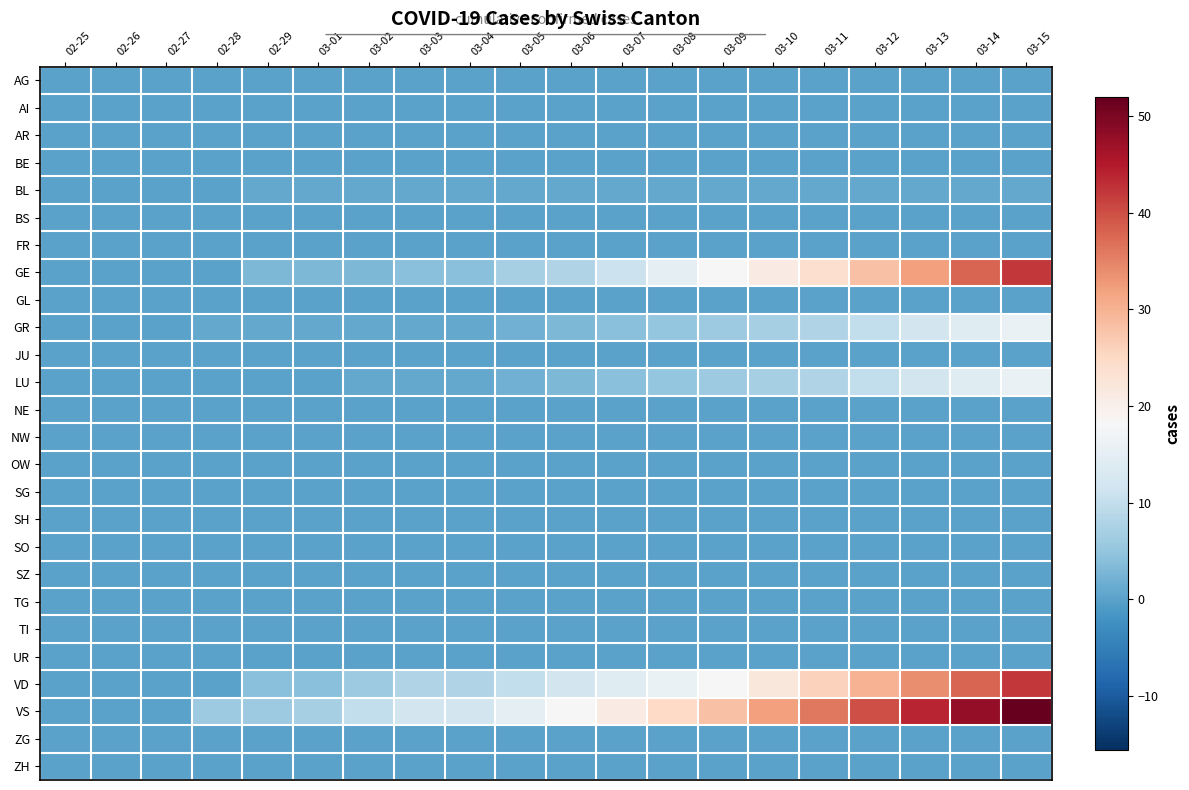

Reading left to right, transcribe all the data shown in this chart.

AG: 02-25=0	02-26=0	02-27=0	02-28=0	02-29=0	03-01=0	03-02=0	03-03=0	03-04=0	03-05=0	03-06=0	03-07=0	03-08=0	03-09=0	03-10=0	03-11=0	03-12=0	03-13=0	03-14=0	03-15=0
AI: 02-25=0	02-26=0	02-27=0	02-28=0	02-29=0	03-01=0	03-02=0	03-03=0	03-04=0	03-05=0	03-06=0	03-07=0	03-08=0	03-09=0	03-10=0	03-11=0	03-12=0	03-13=0	03-14=0	03-15=0
AR: 02-25=0	02-26=0	02-27=0	02-28=0	02-29=0	03-01=0	03-02=0	03-03=0	03-04=0	03-05=0	03-06=0	03-07=0	03-08=0	03-09=0	03-10=0	03-11=0	03-12=0	03-13=0	03-14=0	03-15=0
BE: 02-25=0	02-26=0	02-27=0	02-28=0	02-29=0	03-01=0	03-02=0	03-03=0	03-04=0	03-05=0	03-06=0	03-07=0	03-08=0	03-09=0	03-10=0	03-11=0	03-12=0	03-13=0	03-14=0	03-15=0
BL: 02-25=0	02-26=0	02-27=0	02-28=0	02-29=1	03-01=1	03-02=1	03-03=1	03-04=1	03-05=1	03-06=1	03-07=1	03-08=1	03-09=1	03-10=1	03-11=1	03-12=1	03-13=1	03-14=1	03-15=1
BS: 02-25=0	02-26=0	02-27=0	02-28=0	02-29=0	03-01=0	03-02=0	03-03=0	03-04=0	03-05=0	03-06=0	03-07=0	03-08=0	03-09=0	03-10=0	03-11=0	03-12=0	03-13=0	03-14=0	03-15=0
FR: 02-25=0	02-26=0	02-27=0	02-28=0	02-29=0	03-01=0	03-02=0	03-03=0	03-04=0	03-05=0	03-06=0	03-07=0	03-08=0	03-09=0	03-10=0	03-11=0	03-12=0	03-13=0	03-14=0	03-15=0
GE: 02-25=0	02-26=0	02-27=0	02-28=0	02-29=3	03-01=3	03-02=3	03-03=4	03-04=4	03-05=7	03-06=8	03-07=11	03-08=15	03-09=18	03-10=21	03-11=24	03-12=28	03-13=32	03-14=38	03-15=42
GL: 02-25=0	02-26=0	02-27=0	02-28=0	02-29=0	03-01=0	03-02=0	03-03=0	03-04=0	03-05=0	03-06=0	03-07=0	03-08=0	03-09=0	03-10=0	03-11=0	03-12=0	03-13=0	03-14=0	03-15=0
GR: 02-25=0	02-26=0	02-27=0	02-28=1	02-29=1	03-01=1	03-02=1	03-03=1	03-04=1	03-05=2	03-06=3	03-07=4	03-08=5	03-09=6	03-10=7	03-11=8	03-12=10	03-13=12	03-14=14	03-15=16
JU: 02-25=0	02-26=0	02-27=0	02-28=0	02-29=0	03-01=0	03-02=0	03-03=0	03-04=0	03-05=0	03-06=0	03-07=0	03-08=0	03-09=0	03-10=0	03-11=0	03-12=0	03-13=0	03-14=0	03-15=0
LU: 02-25=0	02-26=0	02-27=0	02-28=0	02-29=0	03-01=0	03-02=1	03-03=1	03-04=1	03-05=2	03-06=3	03-07=4	03-08=5	03-09=6	03-10=7	03-11=8	03-12=10	03-13=12	03-14=14	03-15=16
NE: 02-25=0	02-26=0	02-27=0	02-28=0	02-29=0	03-01=0	03-02=0	03-03=0	03-04=0	03-05=0	03-06=0	03-07=0	03-08=0	03-09=0	03-10=0	03-11=0	03-12=0	03-13=0	03-14=0	03-15=0
NW: 02-25=0	02-26=0	02-27=0	02-28=0	02-29=0	03-01=0	03-02=0	03-03=0	03-04=0	03-05=0	03-06=0	03-07=0	03-08=0	03-09=0	03-10=0	03-11=0	03-12=0	03-13=0	03-14=0	03-15=0
OW: 02-25=0	02-26=0	02-27=0	02-28=0	02-29=0	03-01=0	03-02=0	03-03=0	03-04=0	03-05=0	03-06=0	03-07=0	03-08=0	03-09=0	03-10=0	03-11=0	03-12=0	03-13=0	03-14=0	03-15=0
SG: 02-25=0	02-26=0	02-27=0	02-28=0	02-29=0	03-01=0	03-02=0	03-03=0	03-04=0	03-05=0	03-06=0	03-07=0	03-08=0	03-09=0	03-10=0	03-11=0	03-12=0	03-13=0	03-14=0	03-15=0
SH: 02-25=0	02-26=0	02-27=0	02-28=0	02-29=0	03-01=0	03-02=0	03-03=0	03-04=0	03-05=0	03-06=0	03-07=0	03-08=0	03-09=0	03-10=0	03-11=0	03-12=0	03-13=0	03-14=0	03-15=0
SO: 02-25=0	02-26=0	02-27=0	02-28=0	02-29=0	03-01=0	03-02=0	03-03=0	03-04=0	03-05=0	03-06=0	03-07=0	03-08=0	03-09=0	03-10=0	03-11=0	03-12=0	03-13=0	03-14=0	03-15=0
SZ: 02-25=0	02-26=0	02-27=0	02-28=0	02-29=0	03-01=0	03-02=0	03-03=0	03-04=0	03-05=0	03-06=0	03-07=0	03-08=0	03-09=0	03-10=0	03-11=0	03-12=0	03-13=0	03-14=0	03-15=0
TG: 02-25=0	02-26=0	02-27=0	02-28=0	02-29=0	03-01=0	03-02=0	03-03=0	03-04=0	03-05=0	03-06=0	03-07=0	03-08=0	03-09=0	03-10=0	03-11=0	03-12=0	03-13=0	03-14=0	03-15=0
TI: 02-25=0	02-26=0	02-27=0	02-28=0	02-29=0	03-01=0	03-02=0	03-03=0	03-04=0	03-05=0	03-06=0	03-07=0	03-08=0	03-09=0	03-10=0	03-11=0	03-12=0	03-13=0	03-14=0	03-15=0
UR: 02-25=0	02-26=0	02-27=0	02-28=0	02-29=0	03-01=0	03-02=0	03-03=0	03-04=0	03-05=0	03-06=0	03-07=0	03-08=0	03-09=0	03-10=0	03-11=0	03-12=0	03-13=0	03-14=0	03-15=0
VD: 02-25=0	02-26=0	02-27=0	02-28=0	02-29=4	03-01=4	03-02=6	03-03=8	03-04=8	03-05=10	03-06=12	03-07=14	03-08=16	03-09=18	03-10=22	03-11=26	03-12=30	03-13=34	03-14=38	03-15=42
VS: 02-25=0	02-26=0	02-27=0	02-28=6	02-29=6	03-01=7	03-02=10	03-03=12	03-04=12	03-05=15	03-06=18	03-07=21	03-08=25	03-09=28	03-10=32	03-11=36	03-12=40	03-13=44	03-14=48	03-15=52
ZG: 02-25=0	02-26=0	02-27=0	02-28=0	02-29=0	03-01=0	03-02=0	03-03=0	03-04=0	03-05=0	03-06=0	03-07=0	03-08=0	03-09=0	03-10=0	03-11=0	03-12=0	03-13=0	03-14=0	03-15=0
ZH: 02-25=0	02-26=0	02-27=0	02-28=0	02-29=0	03-01=0	03-02=0	03-03=0	03-04=0	03-05=0	03-06=0	03-07=0	03-08=0	03-09=0	03-10=0	03-11=0	03-12=0	03-13=0	03-14=0	03-15=0